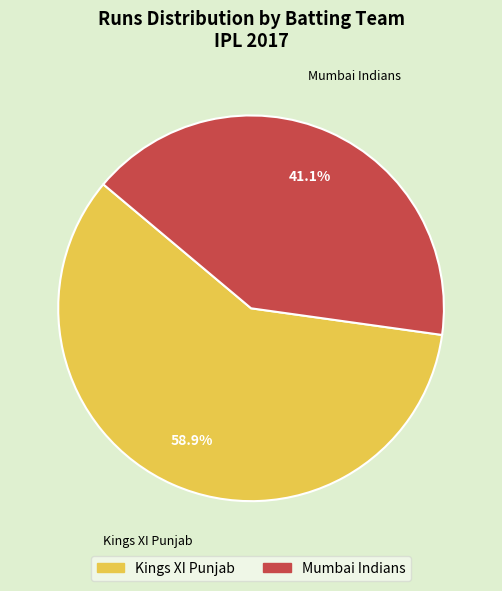

Does any single category account for the majority?

Yes